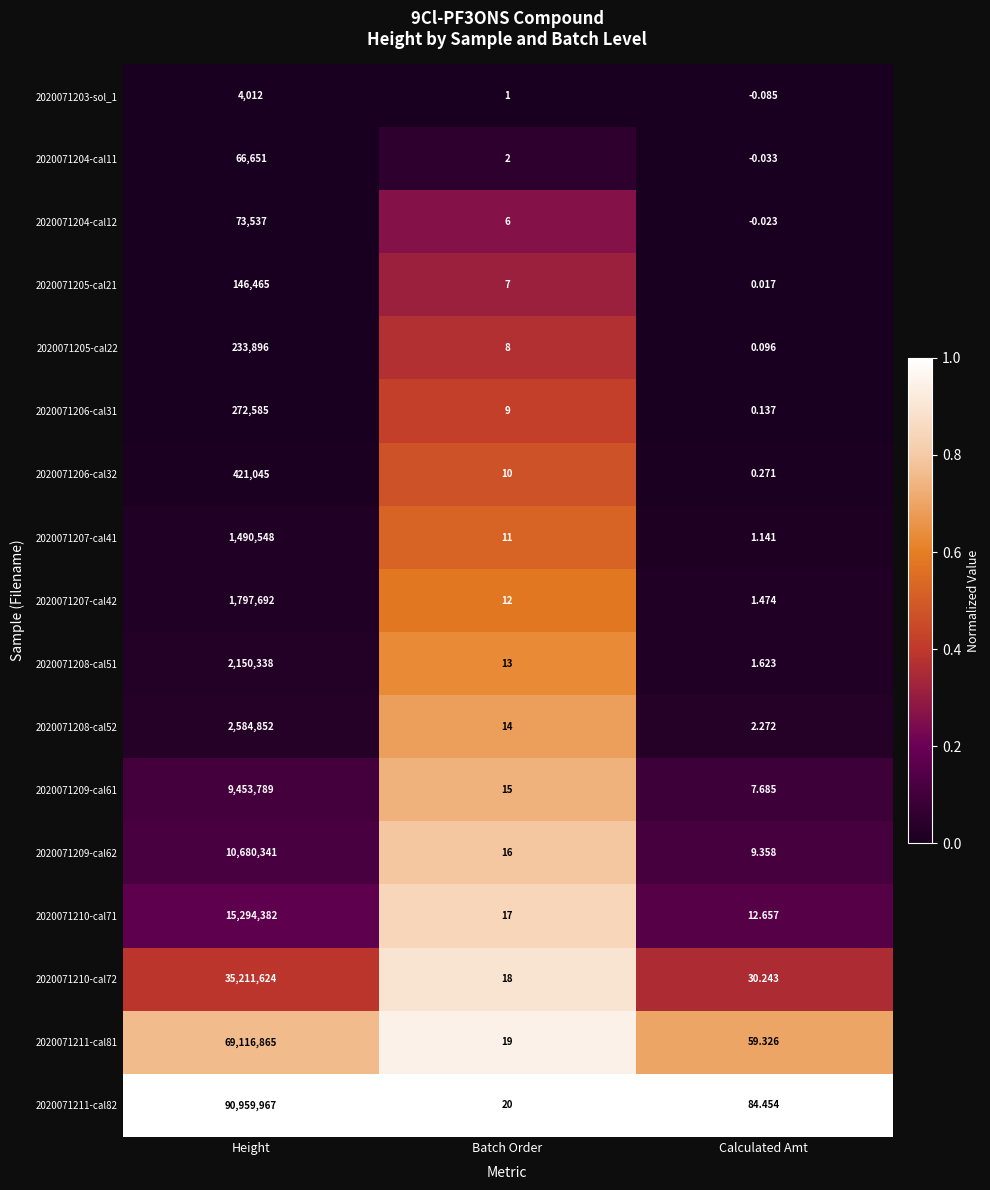

Which category has the lowest value across all series?

Calculated Amt